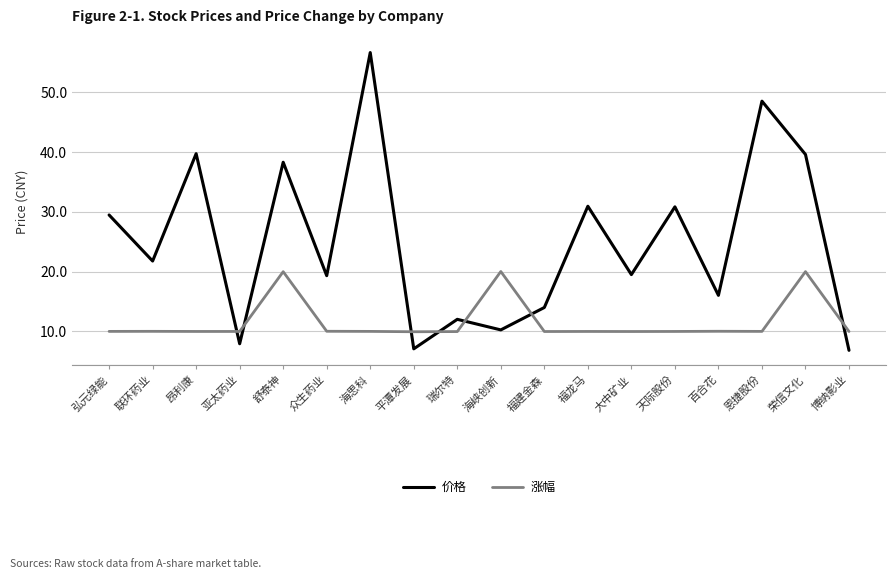

True or false: 涨幅 and 价格 cross at least once.

True